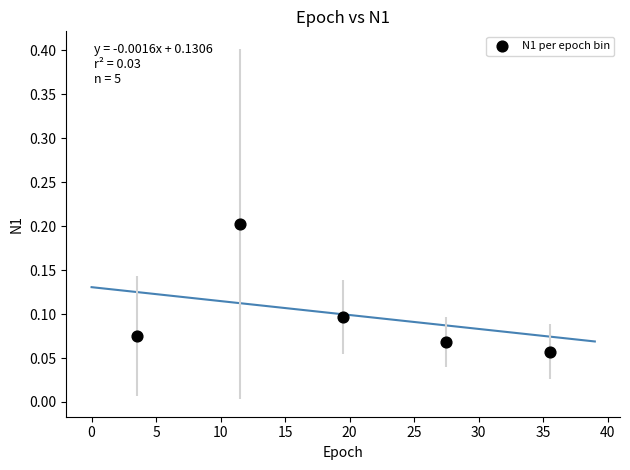

What is the average X value?

19.5